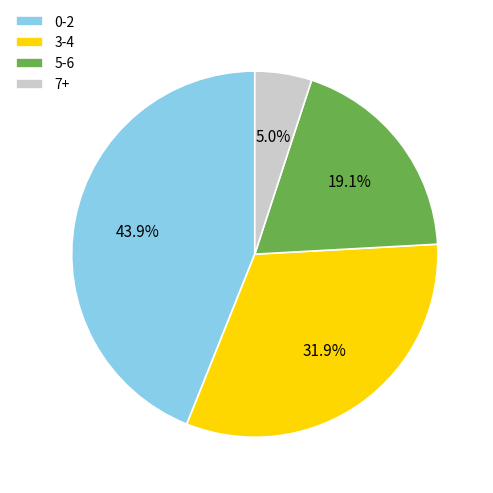

Is there any slice that represents more than half of the pie?

No